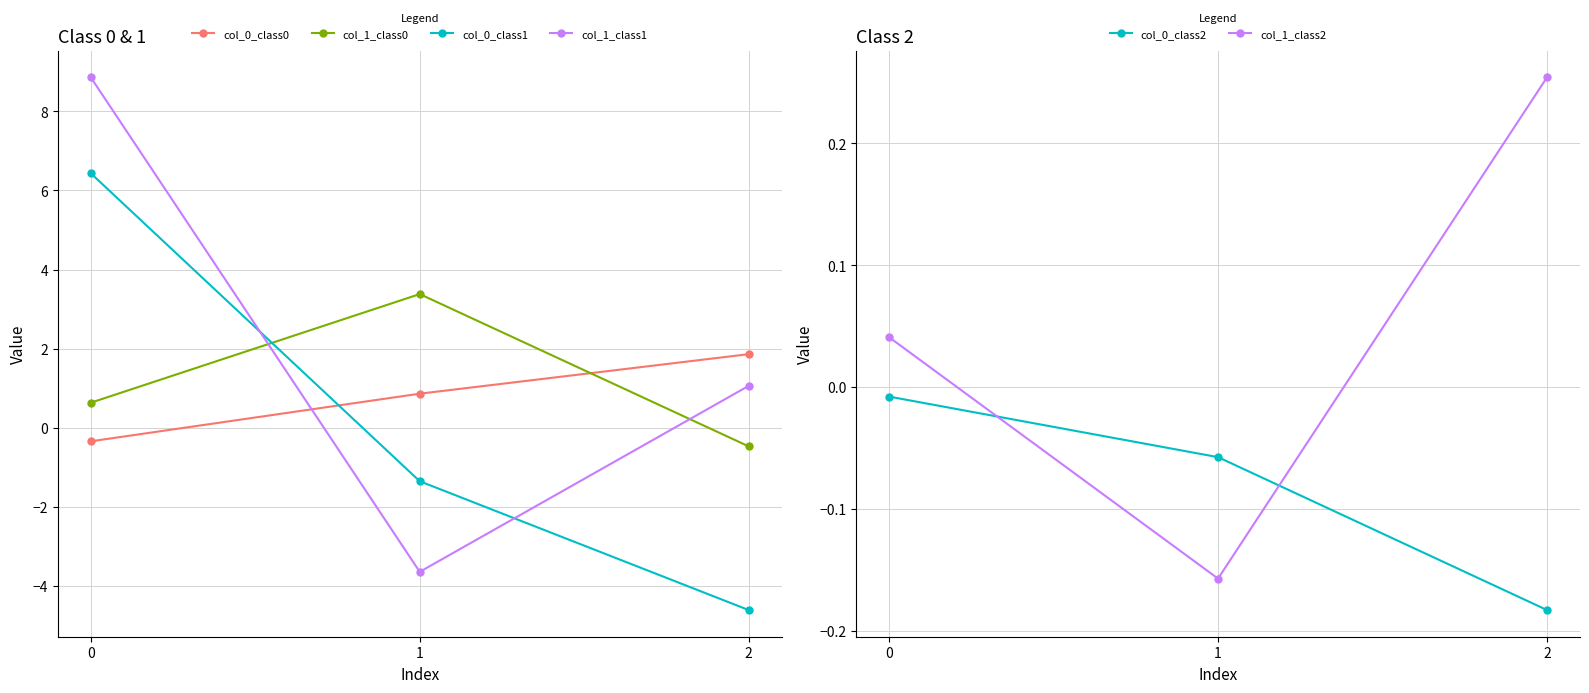

What is the approximate value of col_0_class2 at 1?

-0.1